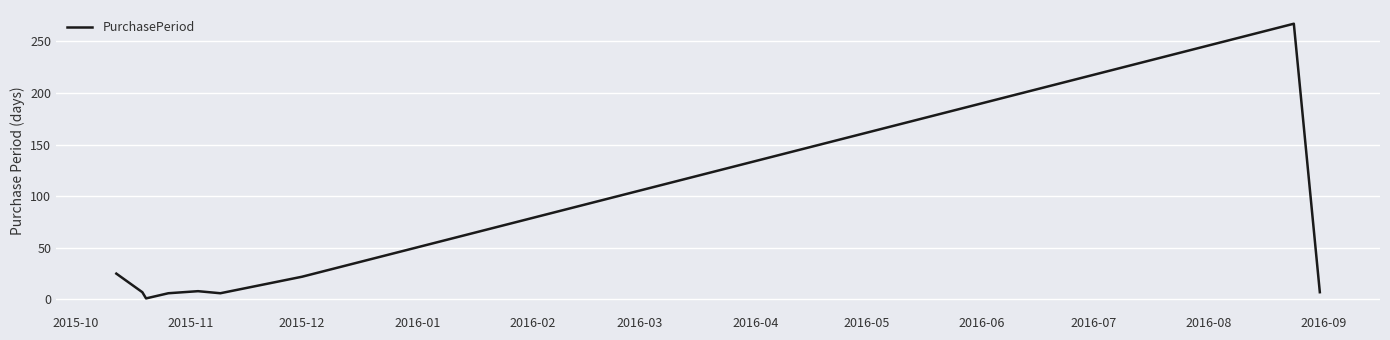

Is this an area chart (filled region under the line)?

No